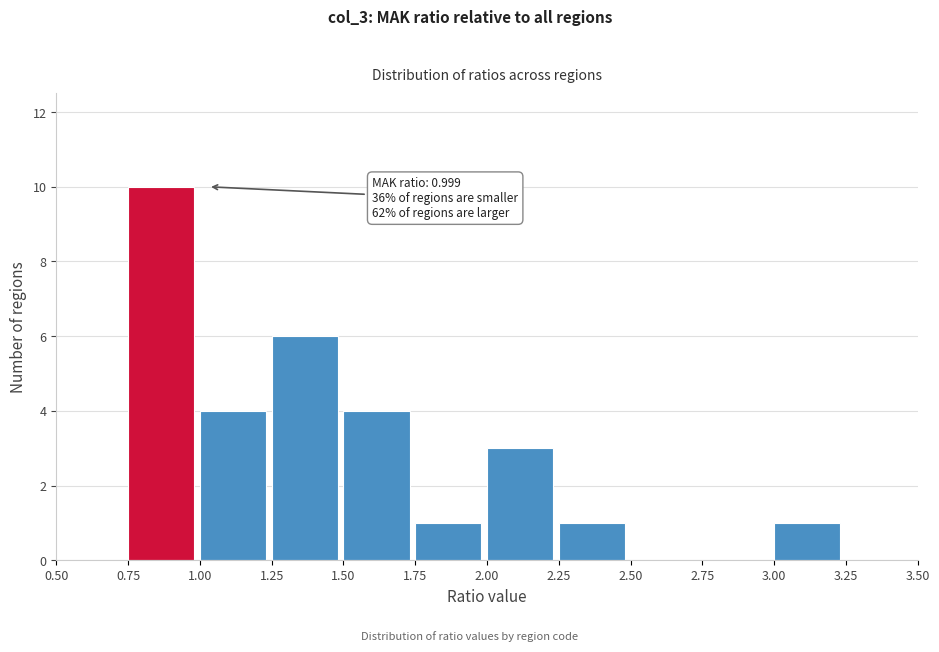

Over which range of the x-axis is the bar tallest?

0.75 to 1.00